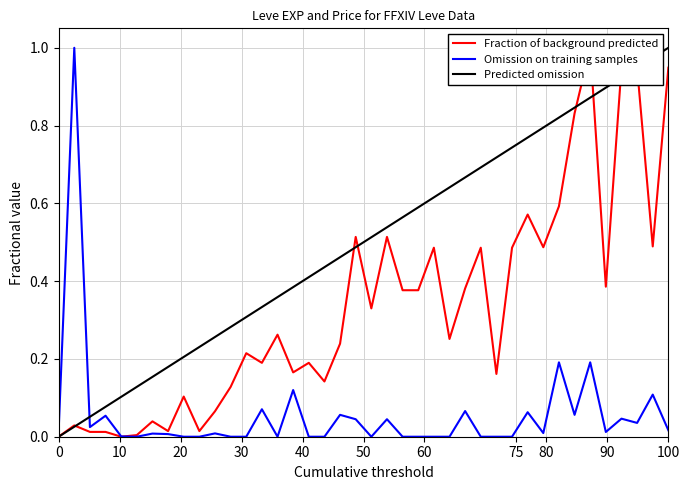

What is the highest value of the Omission on training samples series?

1.0